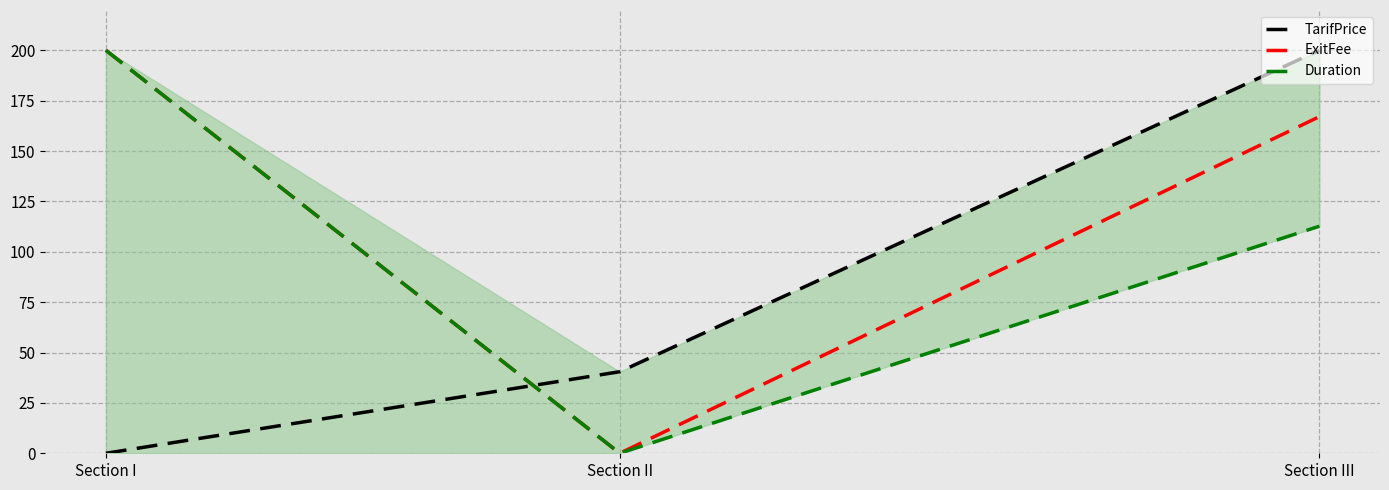

What is the value of the ExitFee point at the 3rd from the left?

167.1